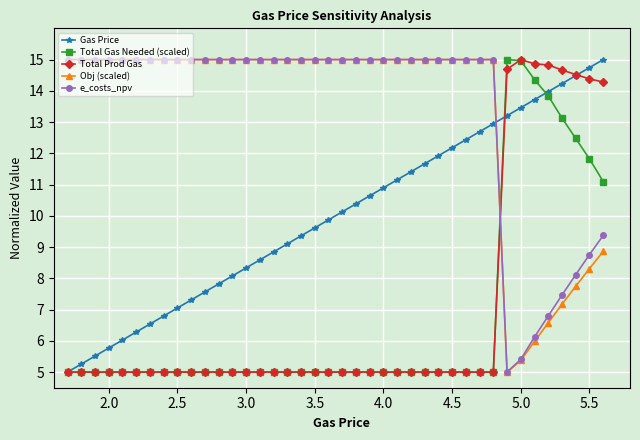

True or false: Total Gas Needed (scaled) has more than 0 interior local peaks.

True